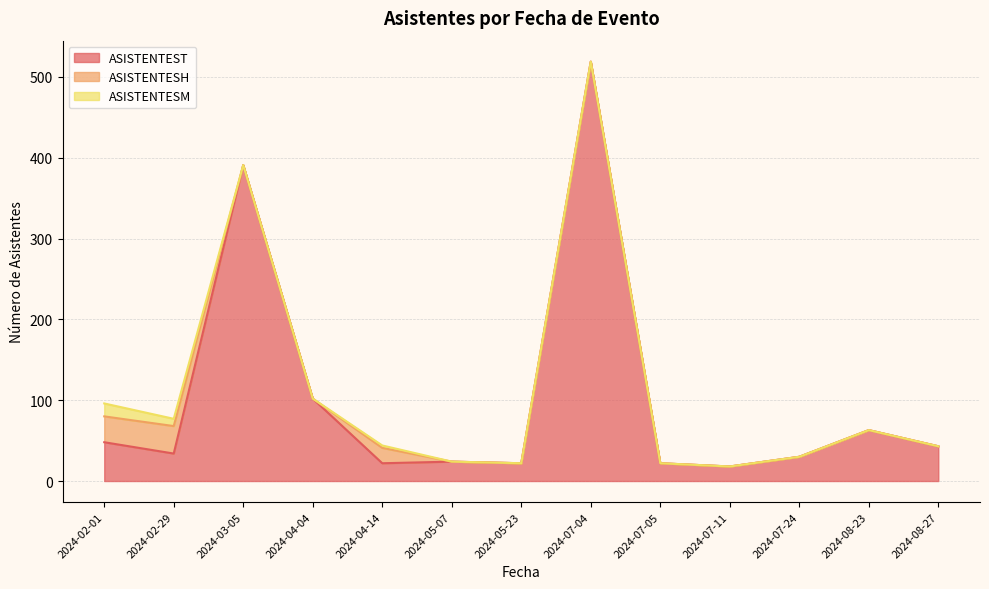

What is the maximum value shown in the chart?

519